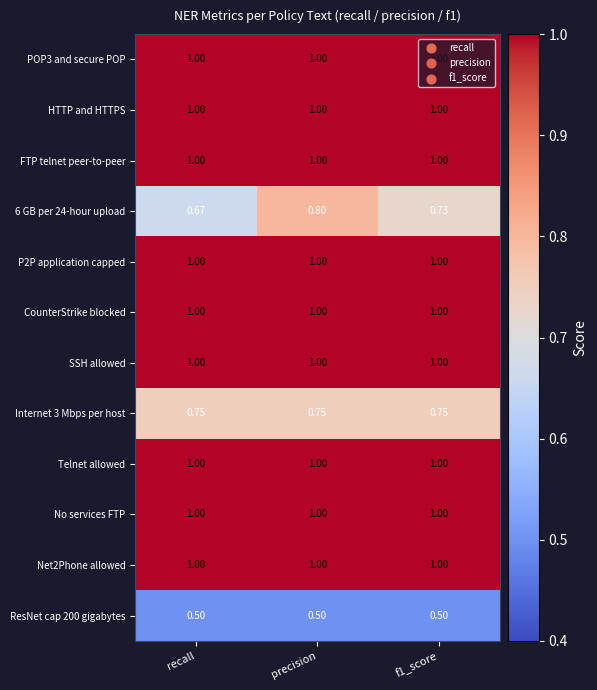

At which label does 6 GB per 24-hour upload reach its peak?

precision